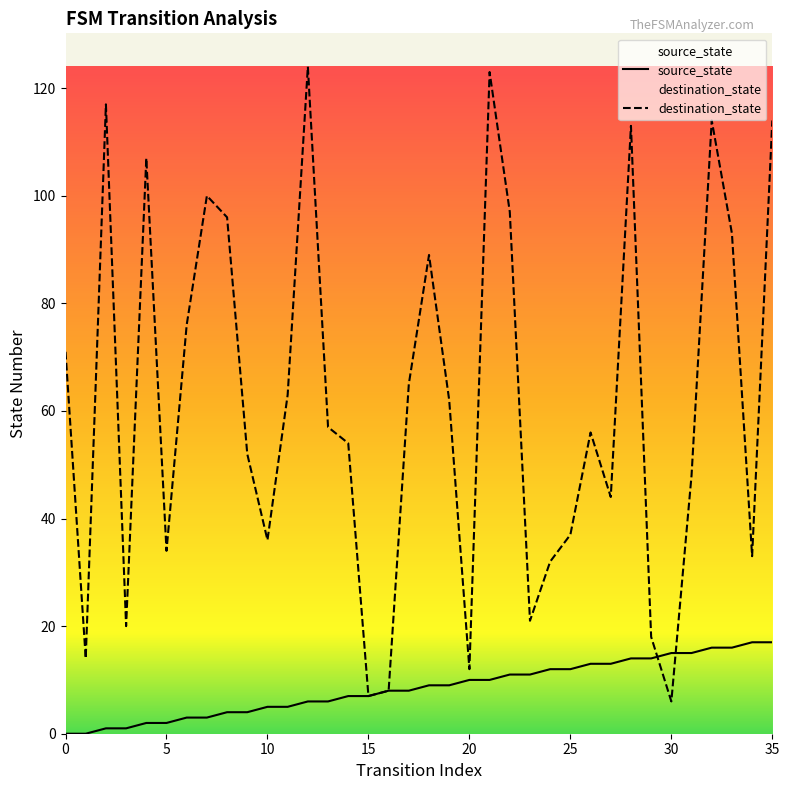

Where is the first local minimum for destination_state?

1